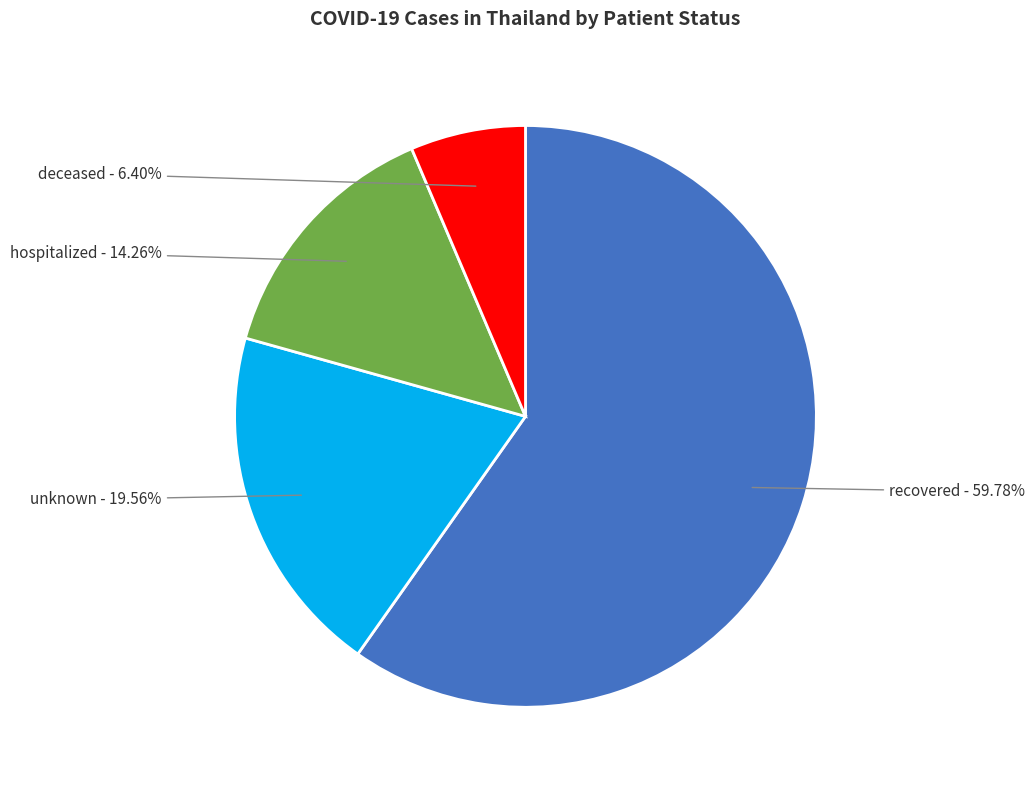

To the nearest percent, what portion does recovered represent?

60%